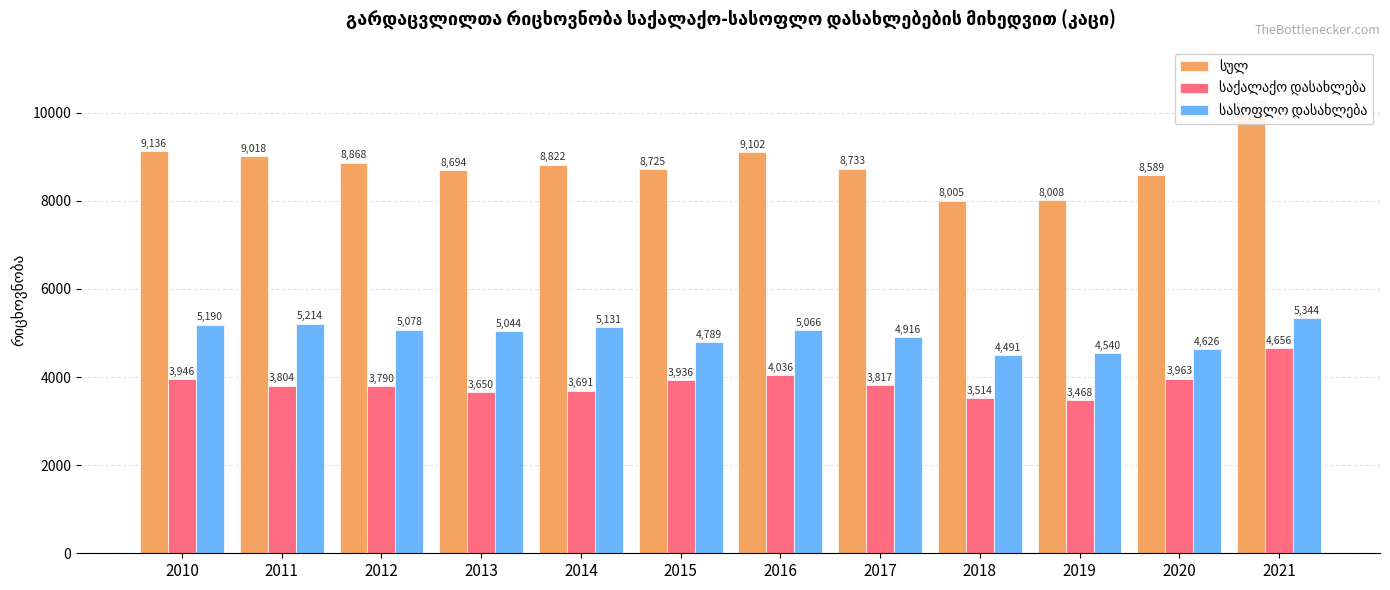

What is the difference between the სულ values at 2013 and 2012?

174